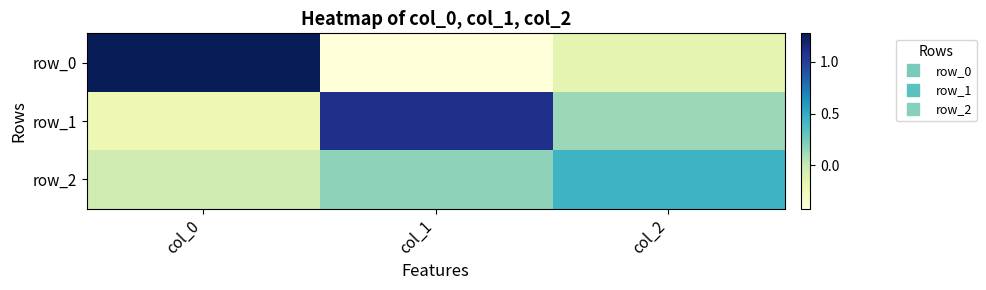

What is the difference between the row_1 values at col_1 and col_0?

1.3